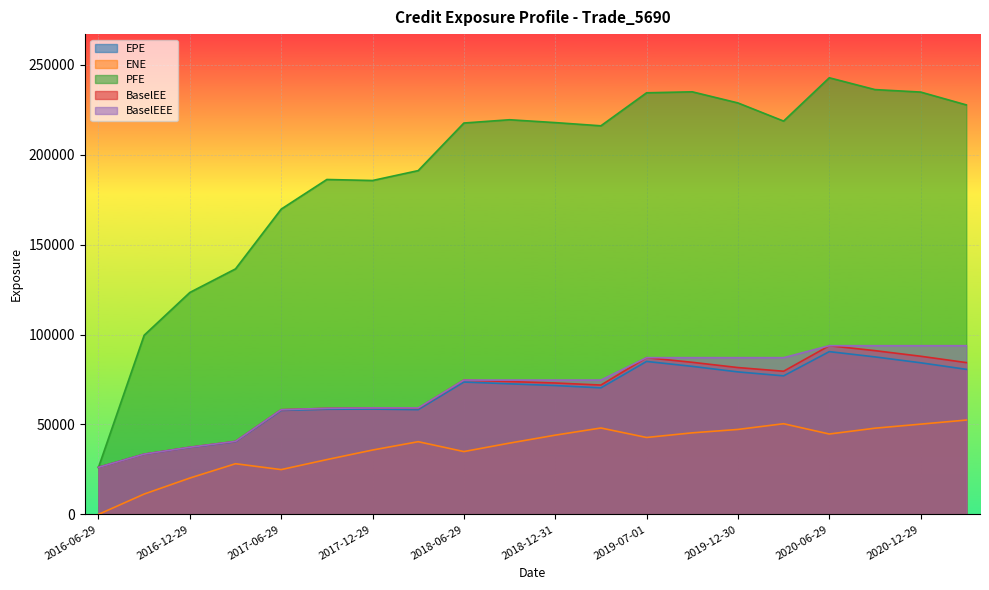

True or false: PFE and BaselEEE cross at least once.

False